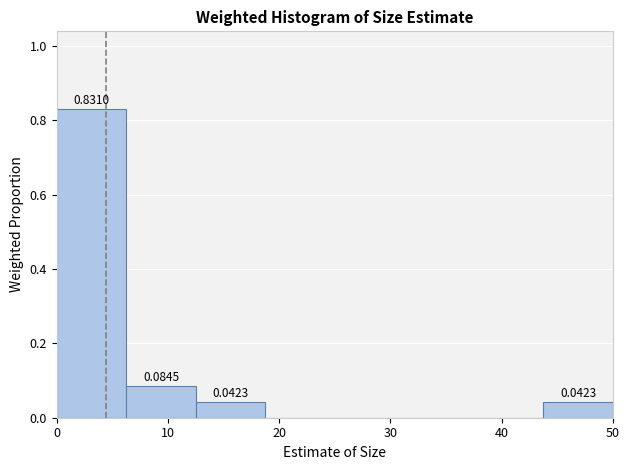

Over which range of the x-axis is the bar tallest?

0 to 6